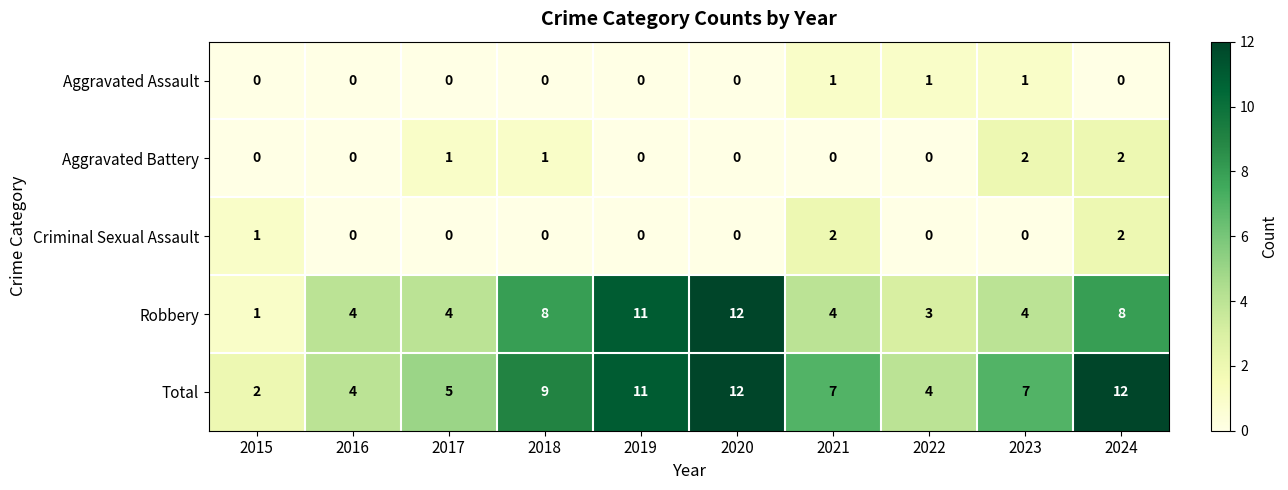

At how many categories does at least one series exceed 6?

6